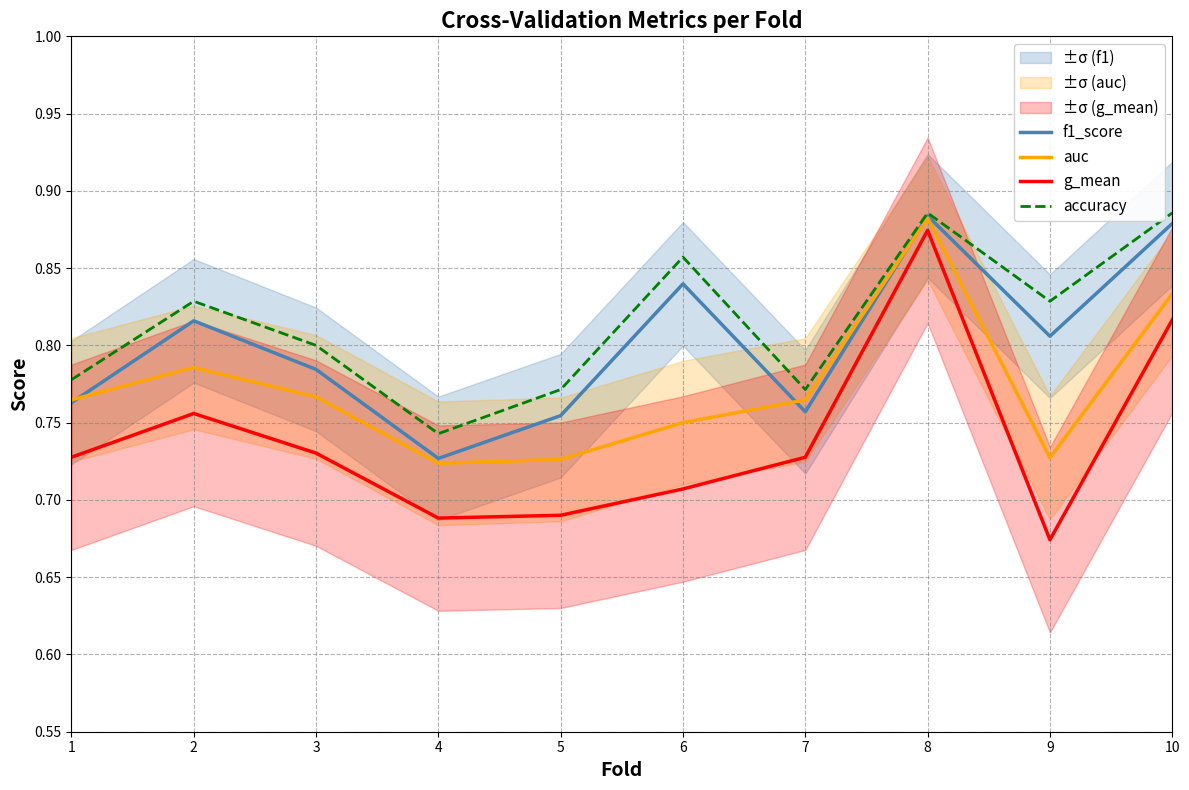

Rank the series by their maximum value, from lowest to highest.

g_mean, auc, f1_score, accuracy